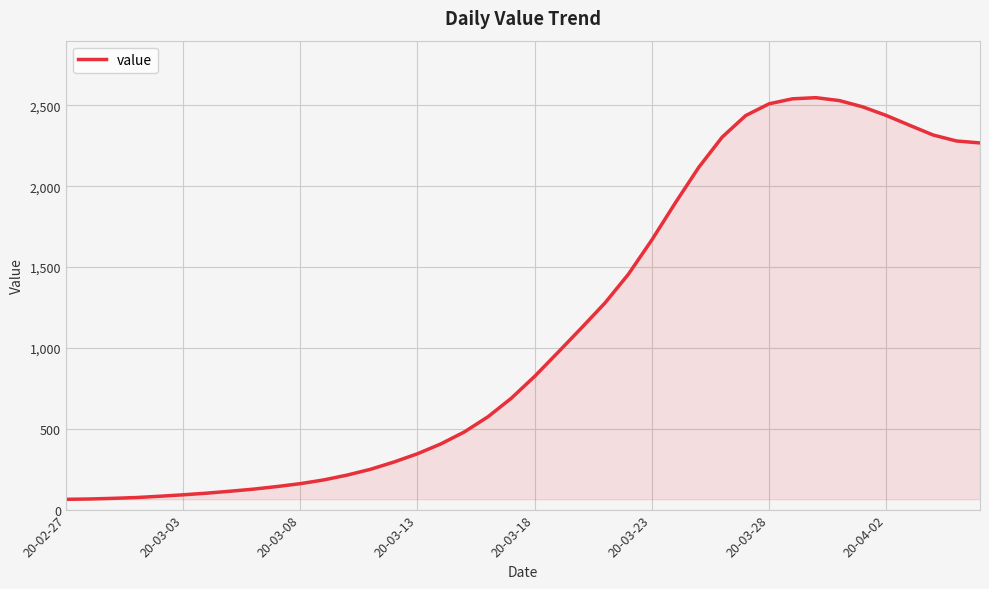

How many lines are shown in the chart?

1